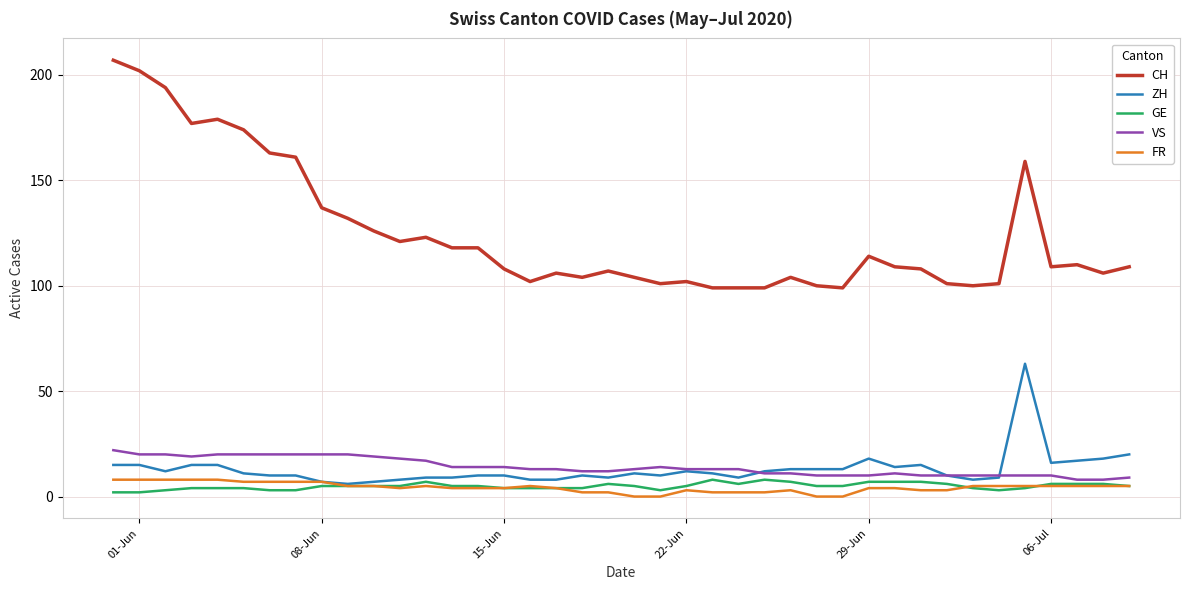

How many lines are shown in the chart?

5